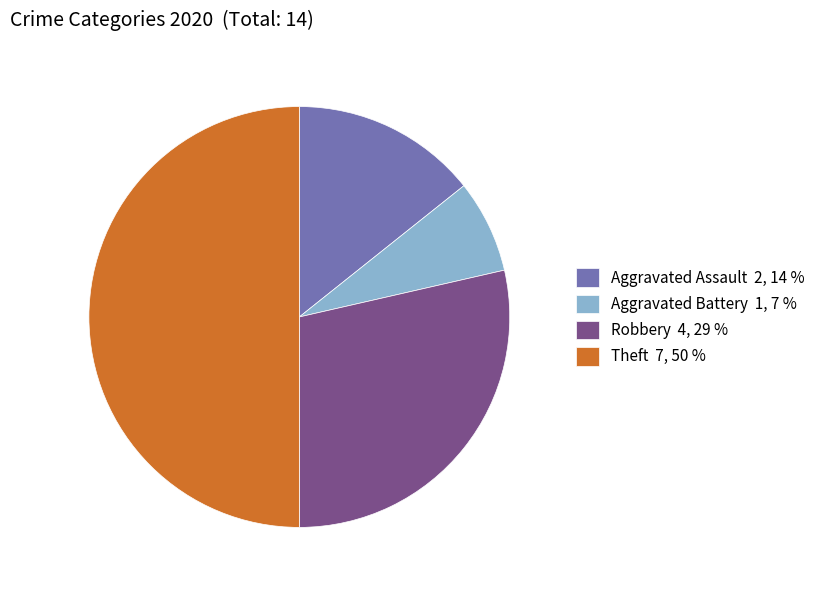

Do Aggravated Assault 2, 14 % and Robbery 4, 29 % together represent more than half of the pie?

No